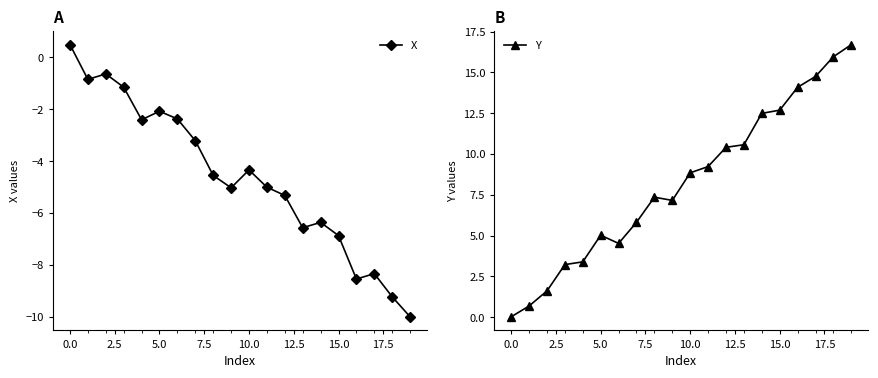

What is the label of the 19th point from the left?

18